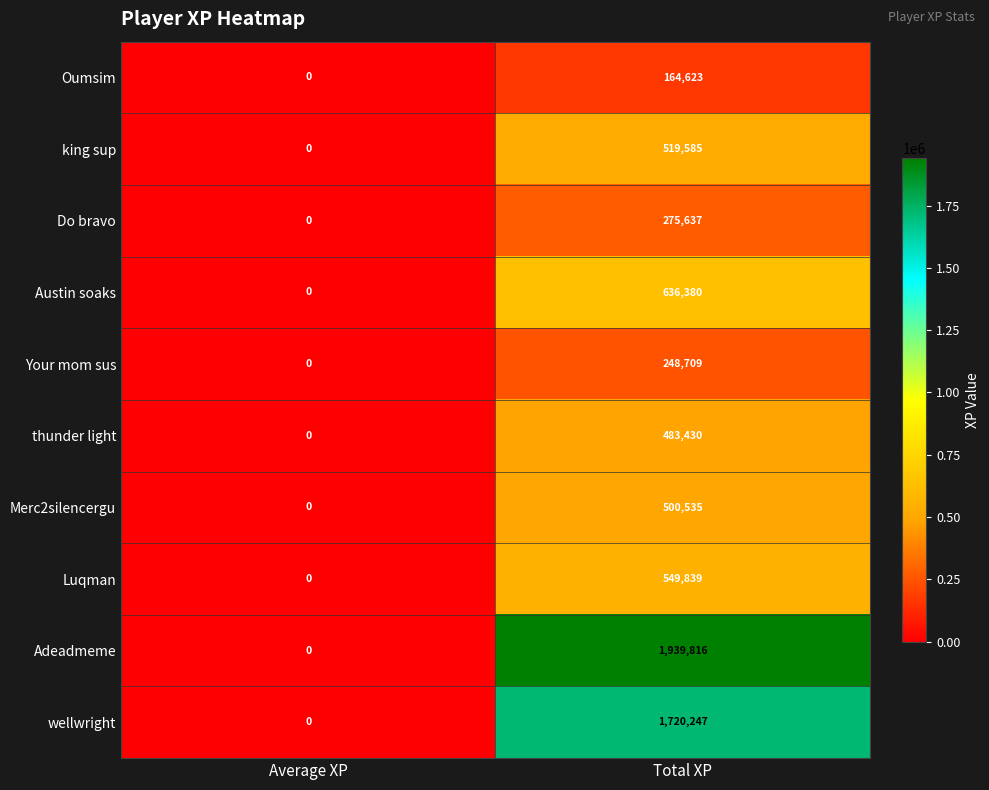

What is the sum of all Oumsim values?

164623